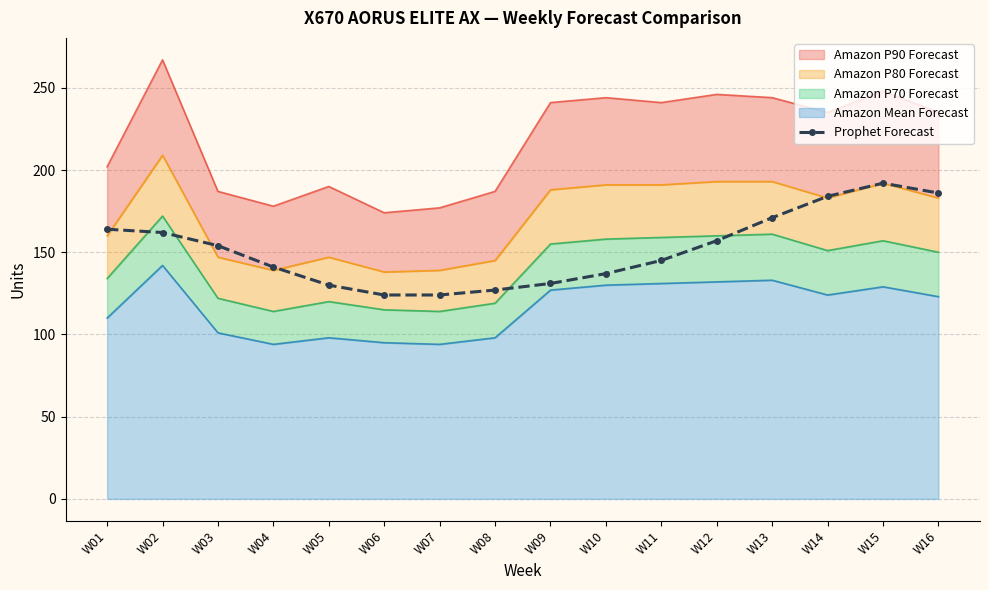

At which category does the data reach its first local peak?

W15